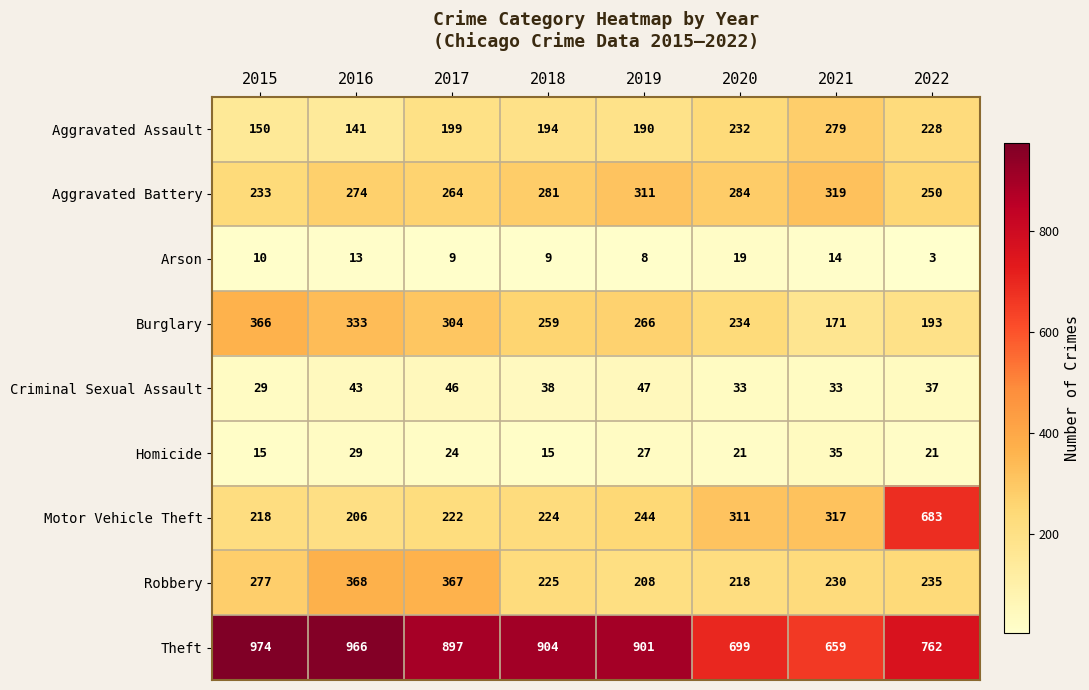

How many categories are shown in the chart?

8